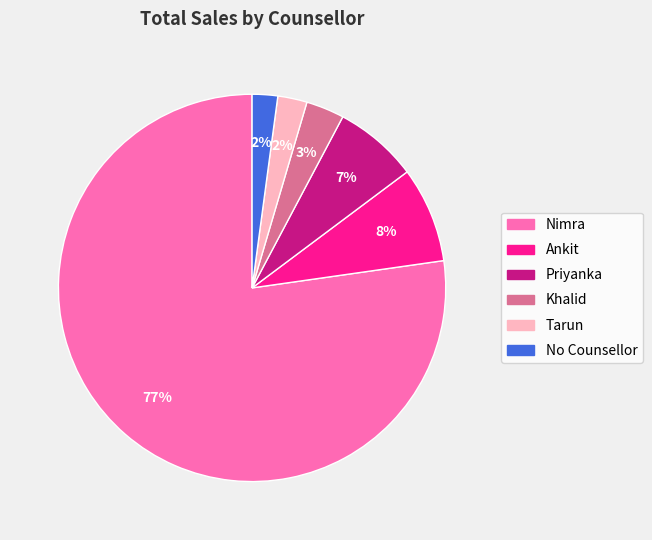

To the nearest percent, what is the average slice percentage?

17%